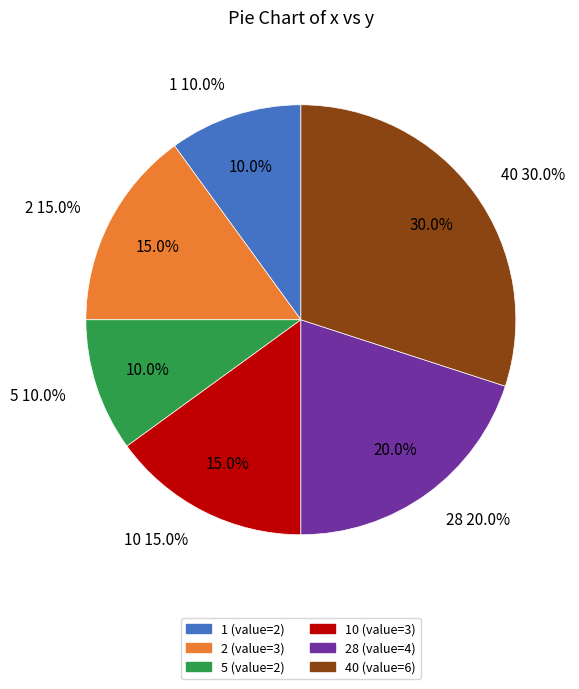

What is the total percentage of 2 and 5?

25.0%